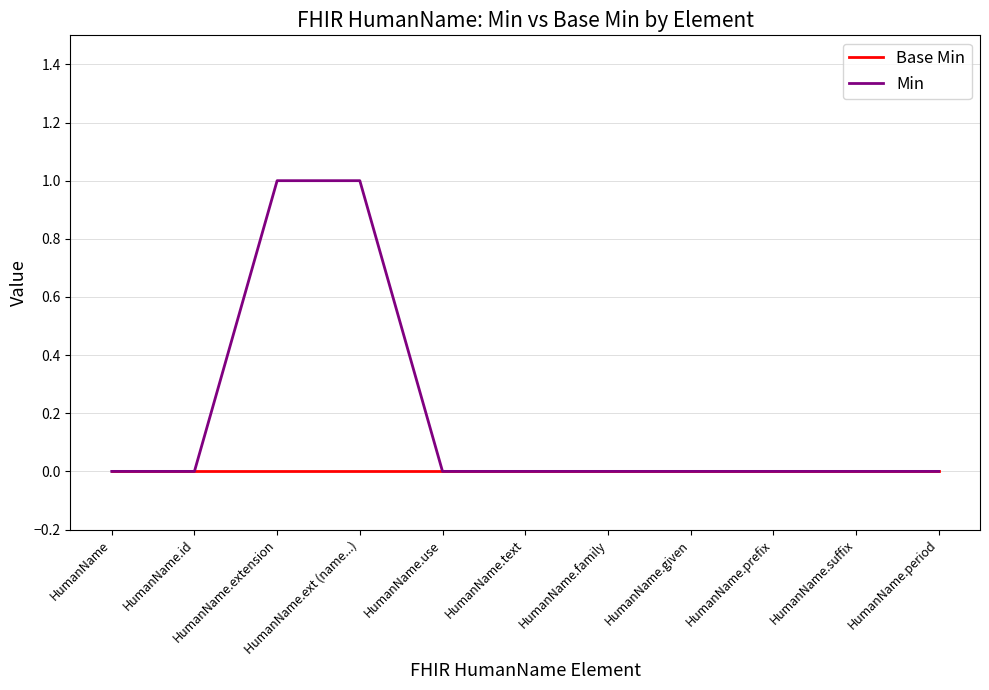

Which series has the largest total across all categories?

Min